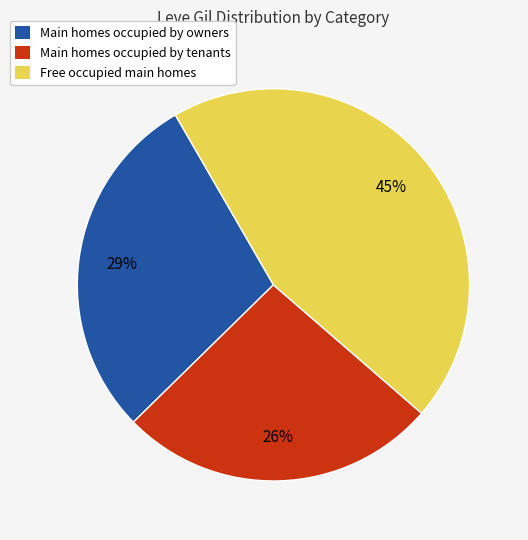

Does any single category account for the majority?

No